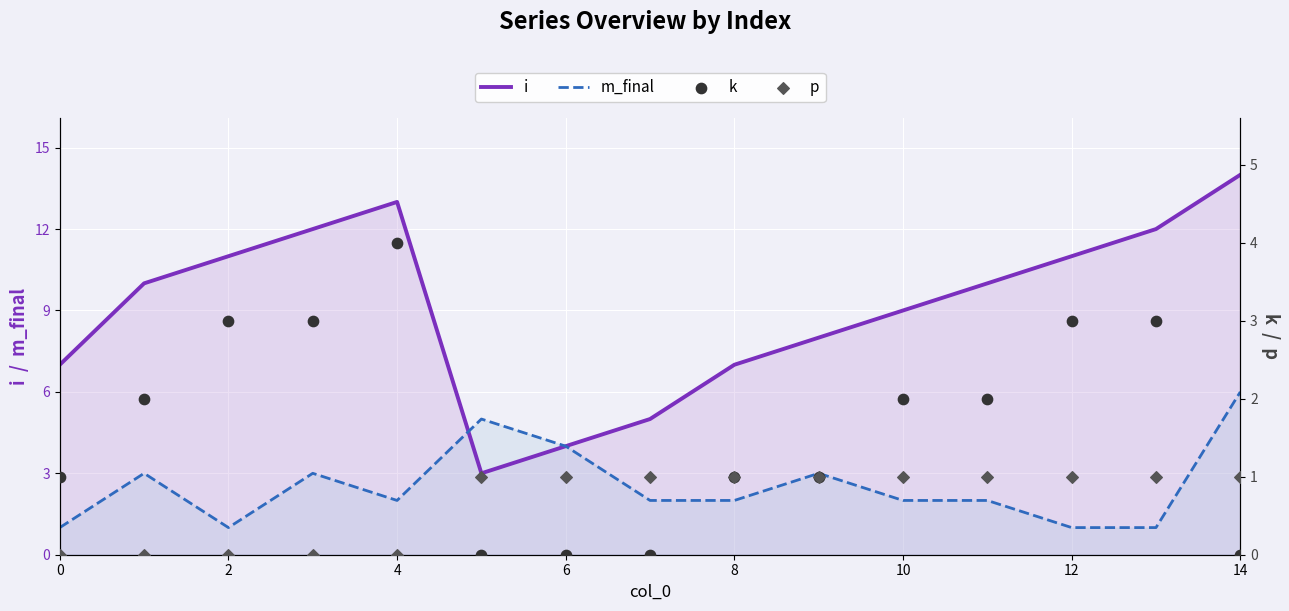

At which category is the sum across all series the highest?

14